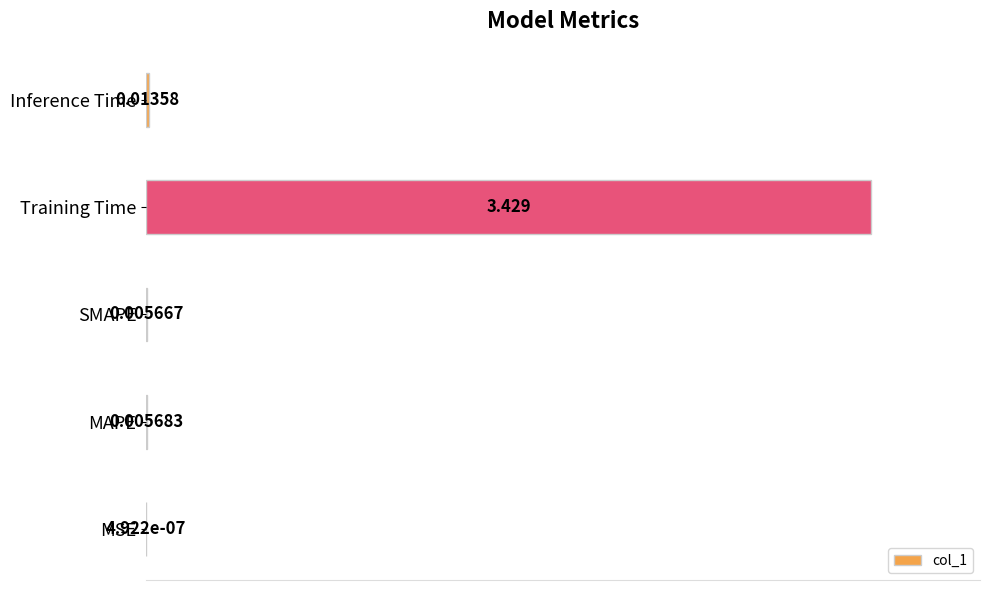

Which label corresponds to the largest value in the chart?

Training Time